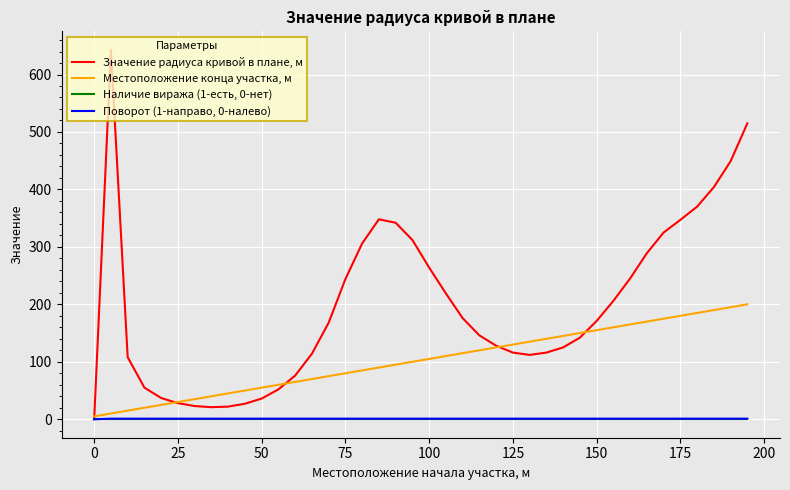

What is the average value of the Поворот (1-направо, 0-налево) series?

1